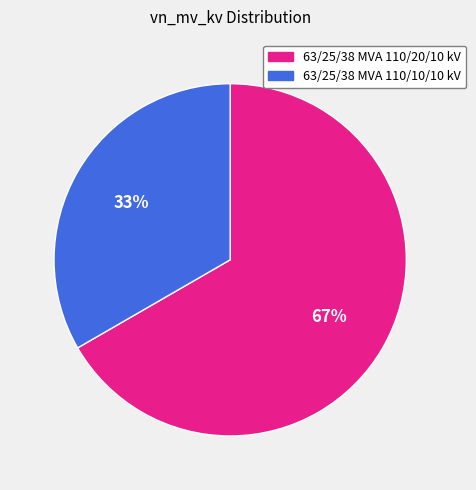

Does 63/25/38 MVA 110/10/10 kV account for over 50% of the chart?

No